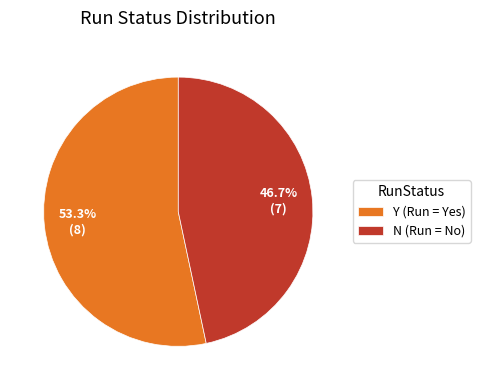

What percentage is the N slice, to the nearest percent?

47%